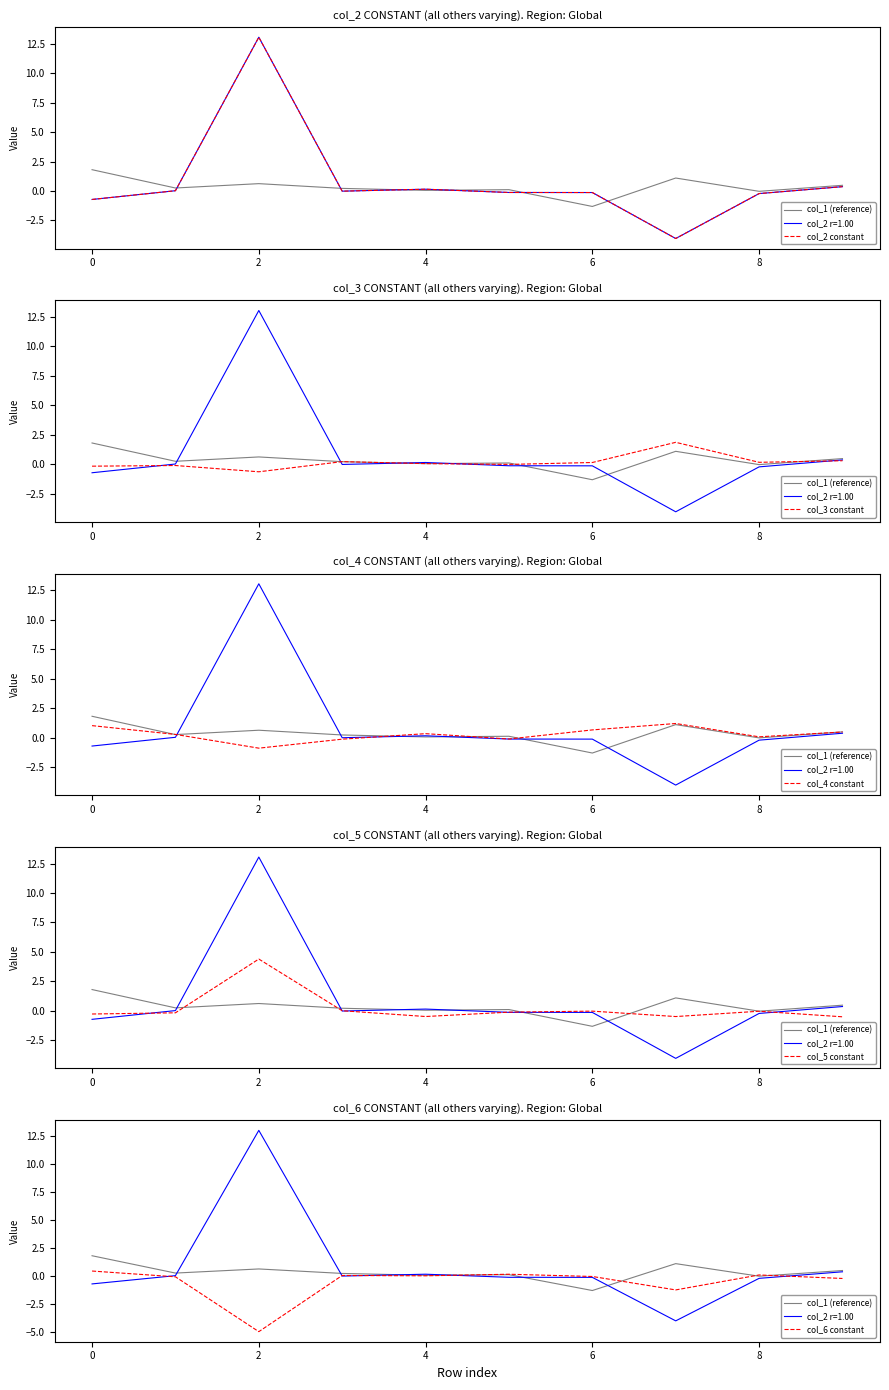

What is the average value of the col_6 constant series?

-0.6